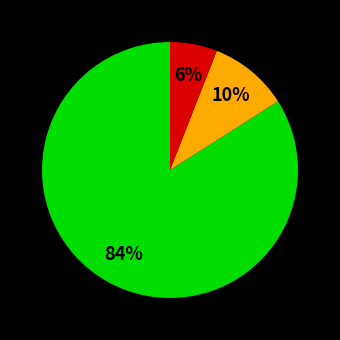

Is there any slice that represents more than half of the pie?

Yes